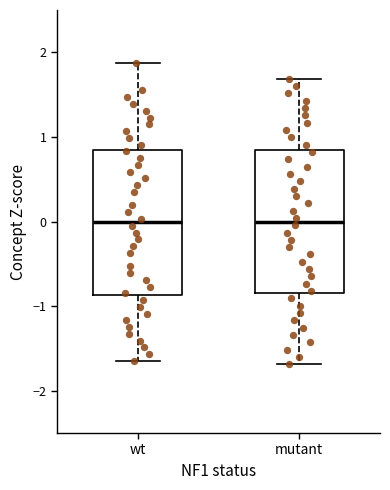

Where does the lower whisker of the box for wt end on the y-axis? The values are not printed on the chart, so give them approximately, as read against the axis.

-1.6